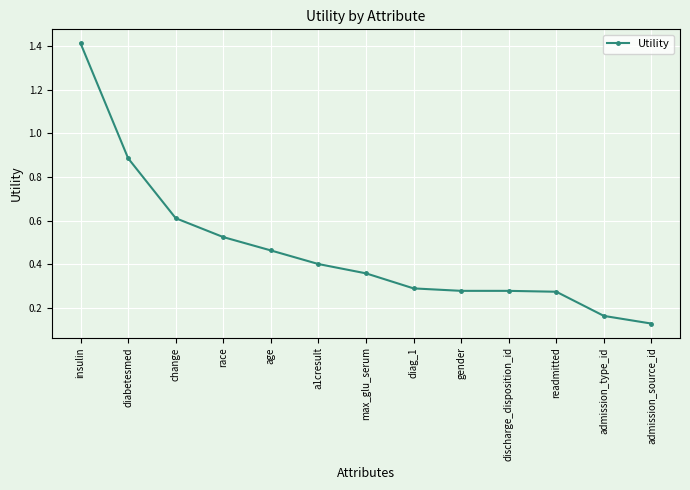

At which label is the value closest to 0?

admission_source_id